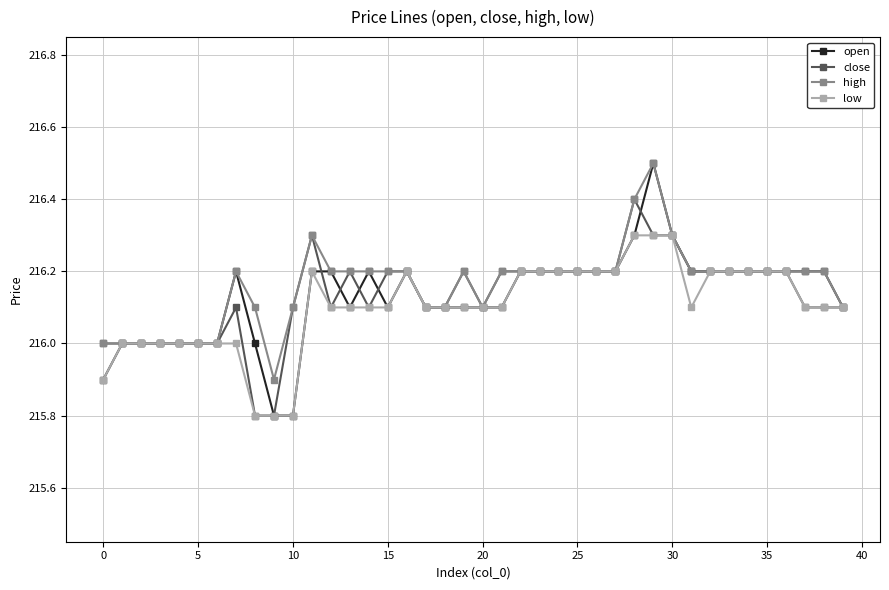

How many open values are between 216 and 217?

37